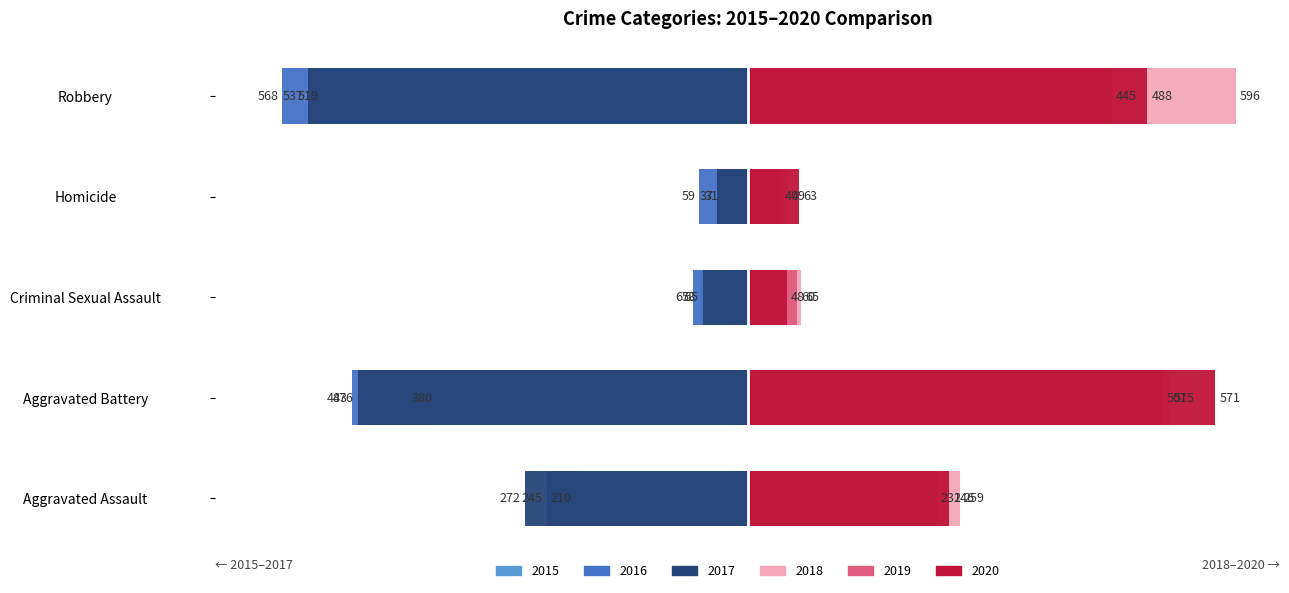

The 2020 series shows 48 at Criminal Sexual Assault. True or false?

True